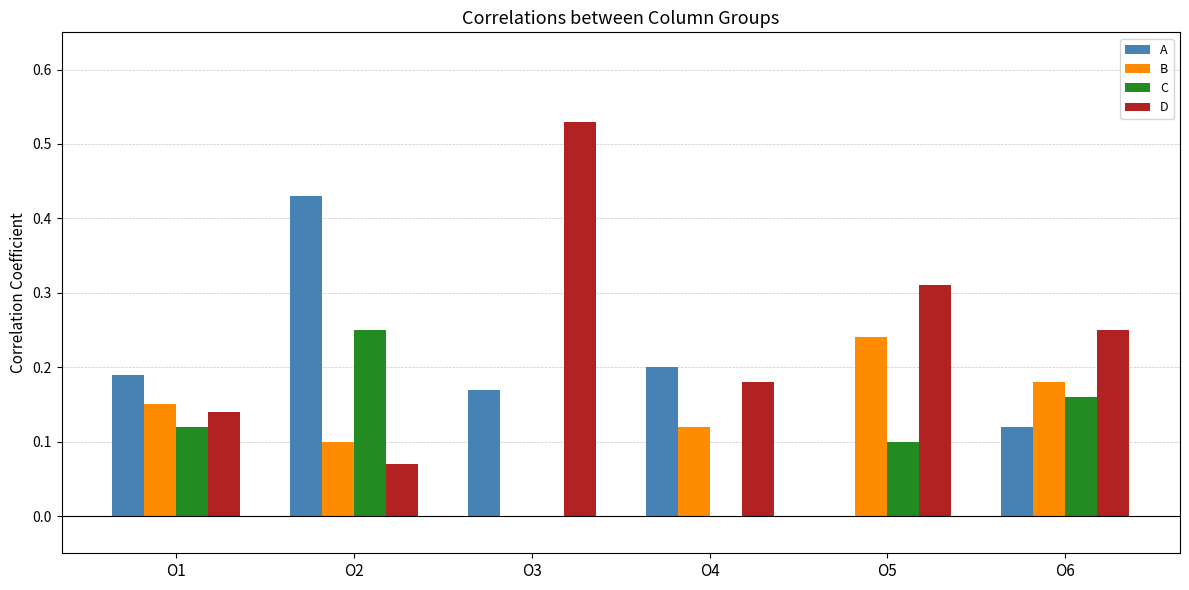

Is it true that C equals 0.1 at O5?

True